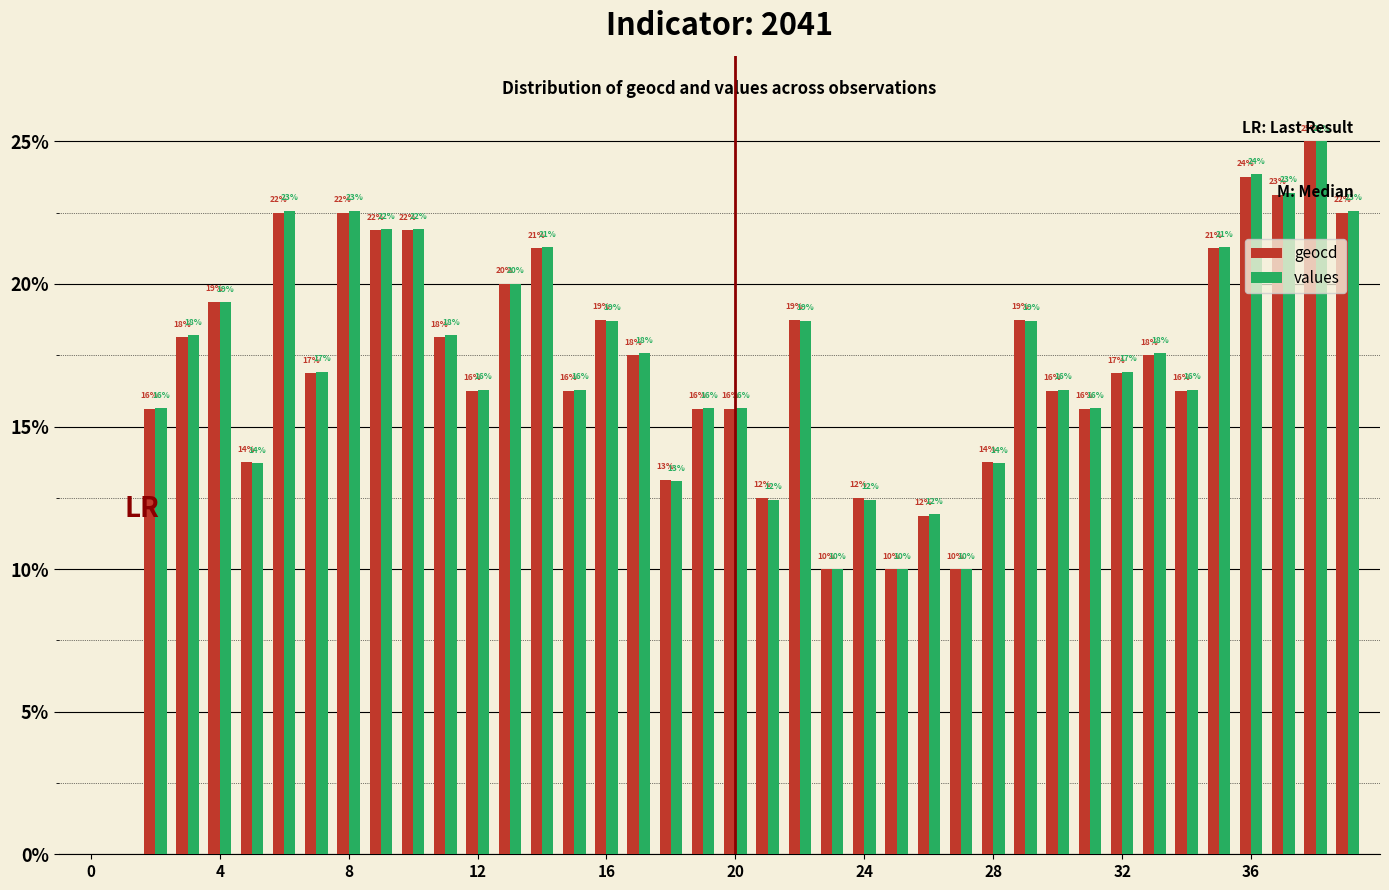

Reading left to right, list all the values displayed in this chart.

geocd: 0.0	0.0	15.6	18.1	19.4	13.8	22.5	16.9	22.5	21.9	21.9	18.1	16.2	20.0	21.2	16.2	18.8	17.5	13.1	15.6	15.6	12.5	18.8	10.0	12.5	10.0	11.9	10.0	13.8	18.8	16.2	15.6	16.9	17.5	16.2	21.2	23.8	23.1	25.0	22.5
values: 0.0	0.0	15.6	18.2	19.4	13.7	22.6	16.9	22.6	21.9	21.9	18.2	16.3	20.0	21.3	16.3	18.7	17.6	13.1	15.6	15.6	12.4	18.7	10.0	12.4	10.0	11.9	10.0	13.7	18.7	16.3	15.6	16.9	17.6	16.3	21.3	23.8	23.2	25.0	22.6